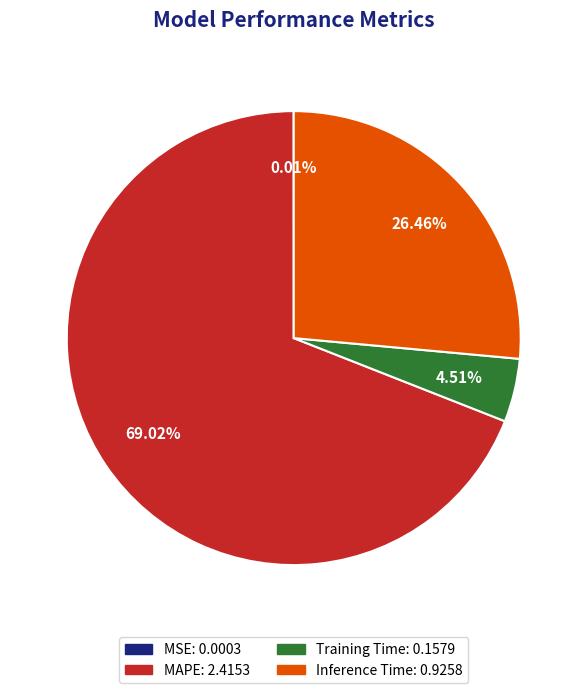

Does any single category account for the majority?

Yes